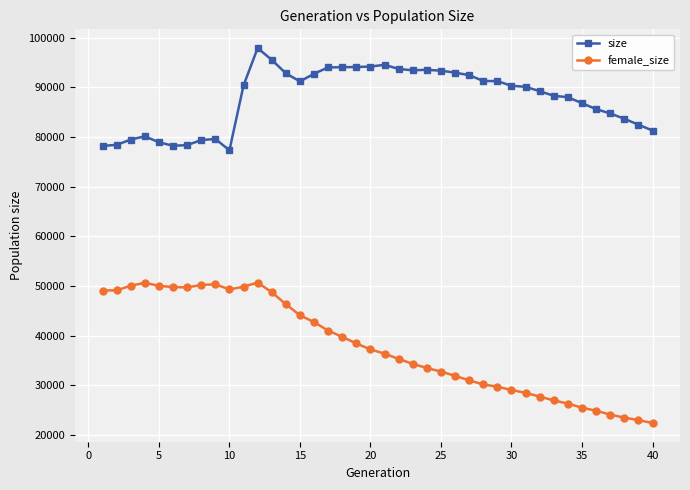

List the series in order of their peak value, lowest first.

female_size, size